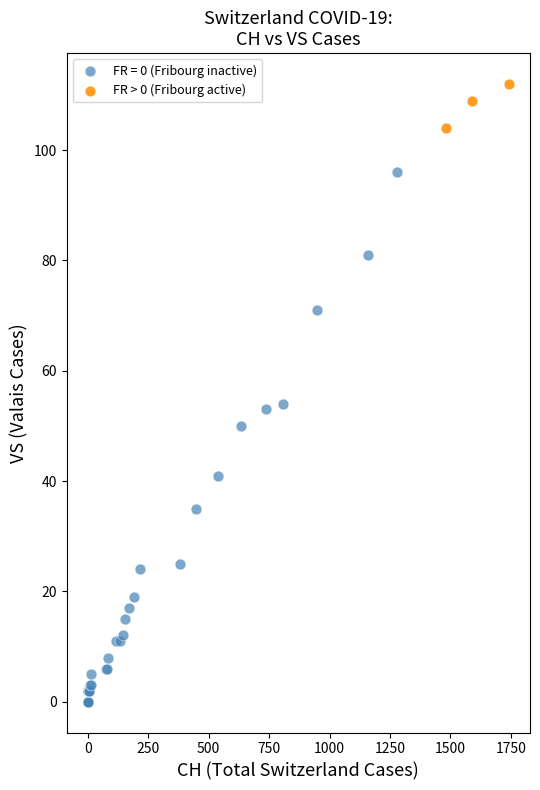

Which series has the widest spread of Y values?

FR = 0 (Fribourg inactive)